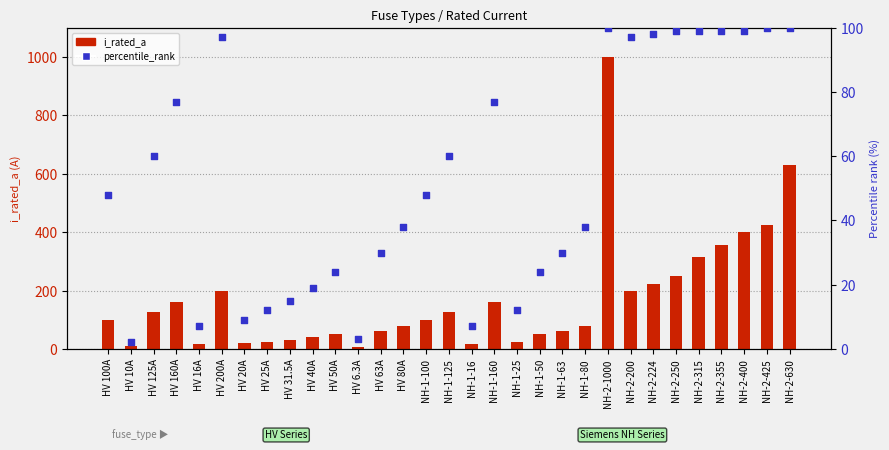

At which category is the sum across all series the highest?

NH-2-1000